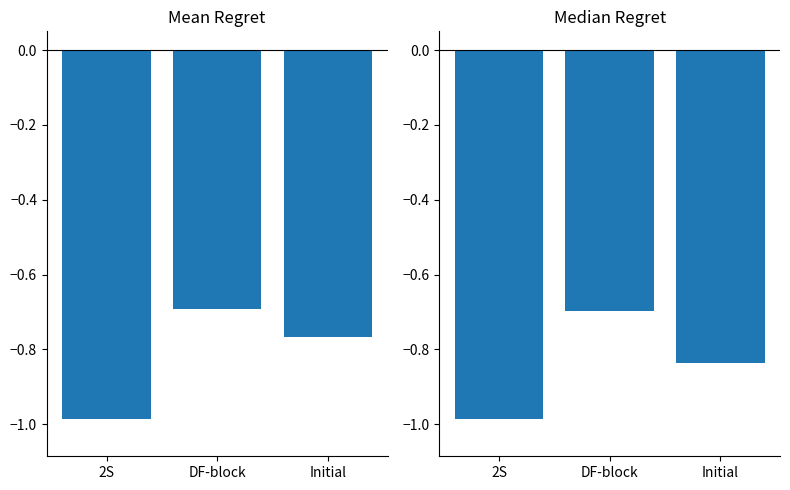

Which has a higher value, DF-block or 2S?

DF-block